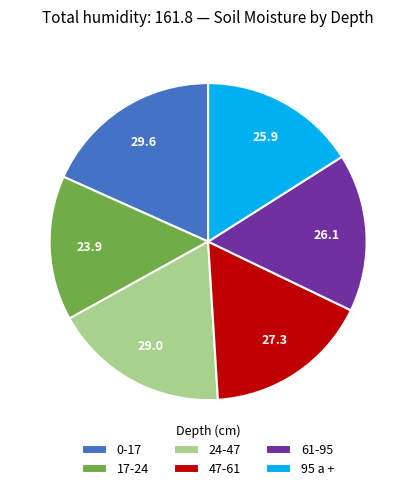

Is it true that 95 a + is 30% of the pie?

False